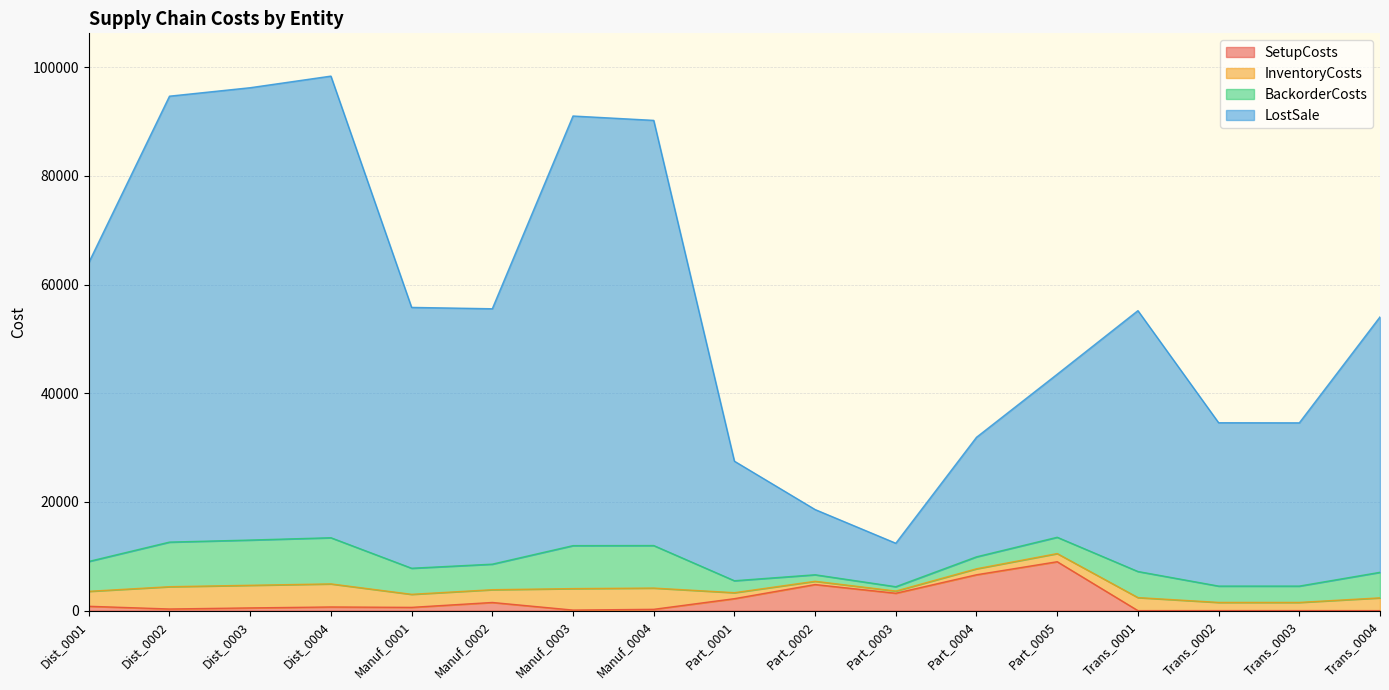

How many interior local valleys does the InventoryCosts series have?

3